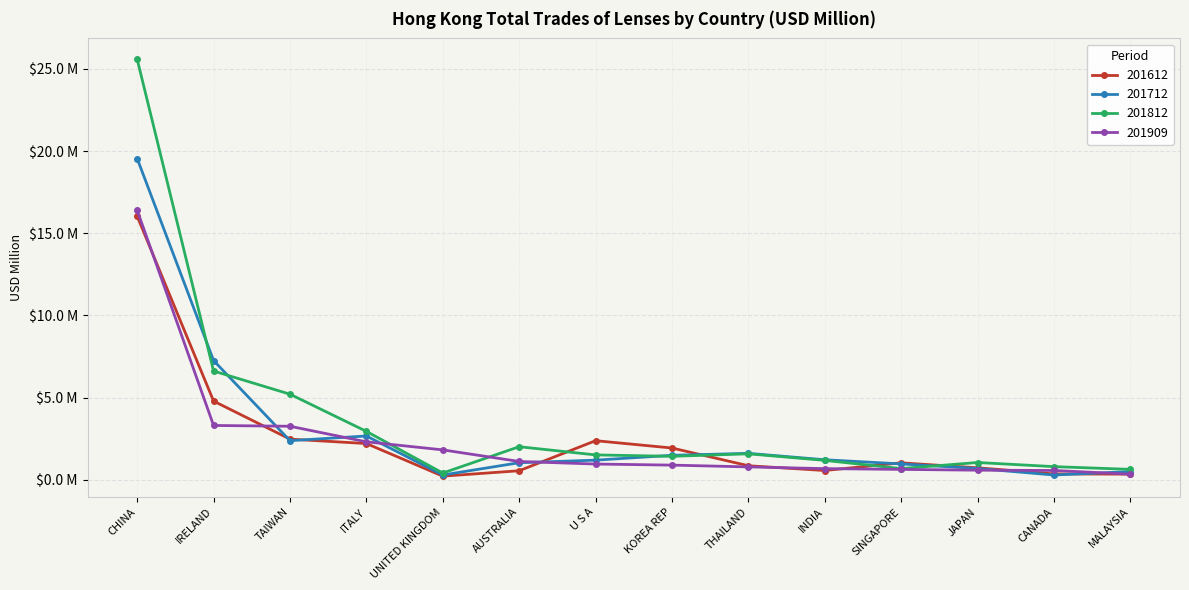

What is the difference between the second highest and second lowest values in the 201712 series?

7.0